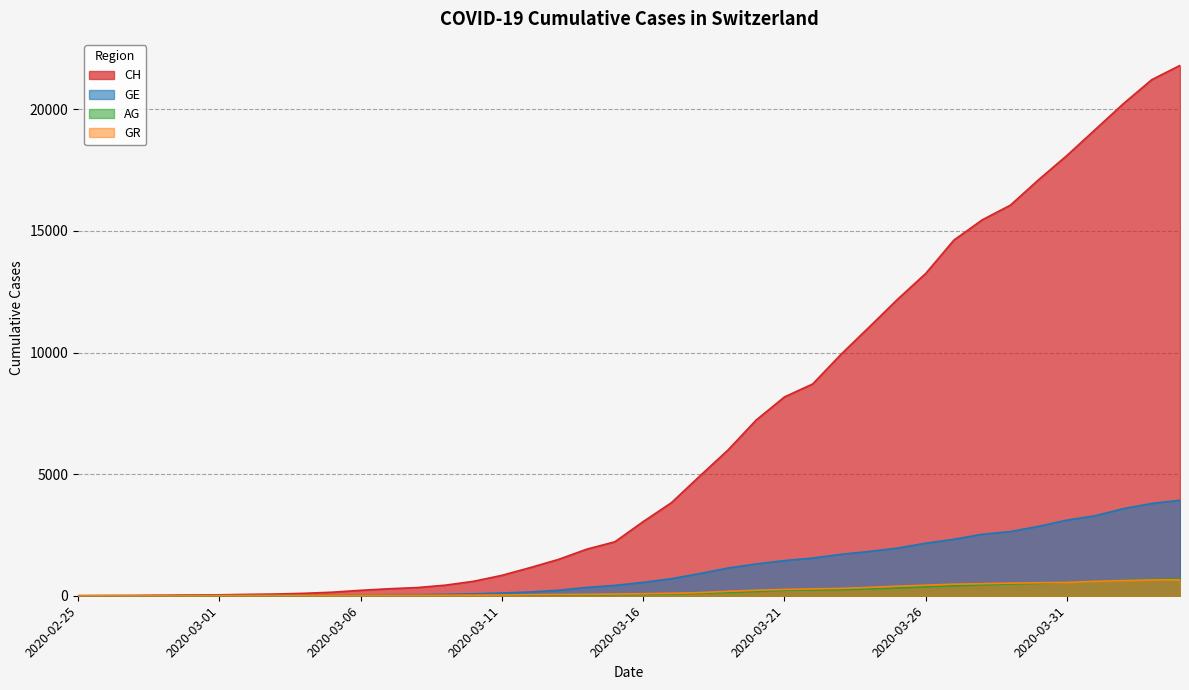

Reading left to right, what are all the values shown in this chart?

CH: 0	5	9	19	31	38	56	70	100	146	223	287	336	435	595	838	1156	1493	1913	2219	3047	3825	4917	5989	7224	8173	8707	9923	11048	12184	13251	14624	15454	16060	17110	18102	19168	20235	21217	21804
GE: 0	1	1	4	8	9	10	13	15	20	29	42	44	59	79	112	153	224	343	425	549	701	911	1139	1307	1445	1549	1703	1820	1959	2160	2321	2527	2638	2855	3109	3289	3582	3793	3928
AG: 0	1	1	1	3	4	7	7	10	11	12	14	14	15	18	20	27	30	33	43	56	69	96	134	175	223	235	245	283	318	367	407	444	485	506	554	596	631	673	702
GR: 0	2	2	6	6	6	9	9	12	14	16	17	18	18	22	31	43	53	56	71	84	101	128	182	226	258	284	300	343	393	433	474	495	519	535	547	592	622	649	657